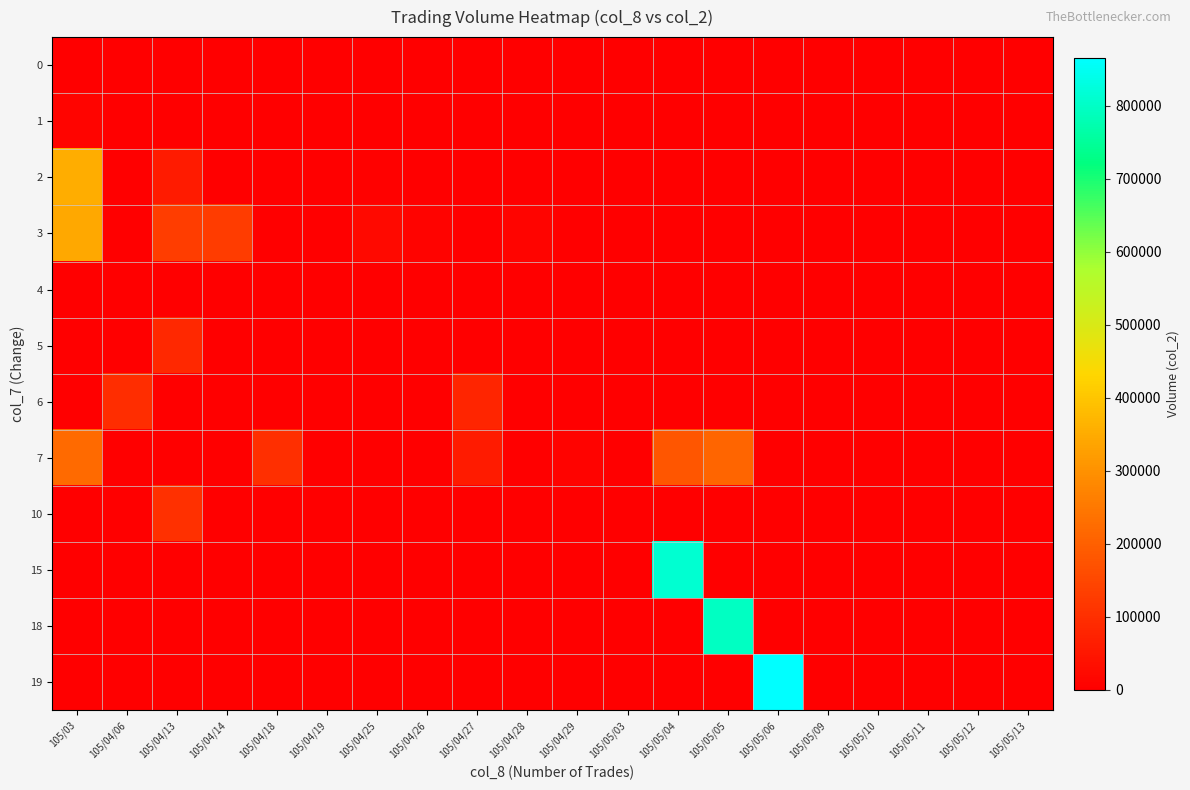

Reading right to left, extract all data points from this chart.

0: 105/05/13=0	105/05/12=0	105/05/11=0	105/05/10=0	105/05/09=0	105/05/06=0	105/05/05=0	105/05/04=0	105/05/03=0	105/04/29=0	105/04/28=0	105/04/27=0	105/04/26=0	105/04/25=0	105/04/19=0	105/04/18=0	105/04/14=0	105/04/13=0	105/04/06=0	105/03=0
1: 105/05/13=0	105/05/12=0	105/05/11=0	105/05/10=0	105/05/09=0	105/05/06=0	105/05/05=0	105/05/04=0	105/05/03=0	105/04/29=0	105/04/28=0	105/04/27=0	105/04/26=0	105/04/25=0	105/04/19=0	105/04/18=0	105/04/14=0	105/04/13=0	105/04/06=0	105/03=10800
2: 105/05/13=0	105/05/12=0	105/05/11=0	105/05/10=0	105/05/09=0	105/05/06=0	105/05/05=0	105/05/04=0	105/05/03=0	105/04/29=0	105/04/28=0	105/04/27=0	105/04/26=0	105/04/25=5880	105/04/19=0	105/04/18=0	105/04/14=0	105/04/13=60420	105/04/06=0	105/03=354040
3: 105/05/13=0	105/05/12=0	105/05/11=0	105/05/10=0	105/05/09=0	105/05/06=0	105/05/05=0	105/05/04=0	105/05/03=0	105/04/29=0	105/04/28=10640	105/04/27=0	105/04/26=7740	105/04/25=23520	105/04/19=0	105/04/18=0	105/04/14=127920	105/04/13=128560	105/04/06=0	105/03=343320
4: 105/05/13=0	105/05/12=0	105/05/11=0	105/05/10=0	105/05/09=0	105/05/06=0	105/05/05=0	105/05/04=0	105/05/03=0	105/04/29=0	105/04/28=0	105/04/27=0	105/04/26=0	105/04/25=0	105/04/19=0	105/04/18=0	105/04/14=0	105/04/13=0	105/04/06=0	105/03=0
5: 105/05/13=0	105/05/12=0	105/05/11=0	105/05/10=0	105/05/09=0	105/05/06=0	105/05/05=0	105/05/04=0	105/05/03=0	105/04/29=0	105/04/28=0	105/04/27=0	105/04/26=0	105/04/25=0	105/04/19=0	105/04/18=0	105/04/14=0	105/04/13=87400	105/04/06=0	105/03=0
6: 105/05/13=0	105/05/12=0	105/05/11=0	105/05/10=0	105/05/09=0	105/05/06=0	105/05/05=0	105/05/04=0	105/05/03=0	105/04/29=0	105/04/28=0	105/04/27=79980	105/04/26=0	105/04/25=0	105/04/19=0	105/04/18=0	105/04/14=0	105/04/13=0	105/04/06=96360	105/03=0
7: 105/05/13=0	105/05/12=0	105/05/11=0	105/05/10=0	105/05/09=0	105/05/06=0	105/05/05=211470	105/05/04=181080	105/05/03=0	105/04/29=7800	105/04/28=0	105/04/27=59250	105/04/26=0	105/04/25=0	105/04/19=0	105/04/18=99910	105/04/14=0	105/04/13=0	105/04/06=0	105/03=220000
10: 105/05/13=0	105/05/12=0	105/05/11=0	105/05/10=0	105/05/09=0	105/05/06=0	105/05/05=0	105/05/04=0	105/05/03=0	105/04/29=0	105/04/28=0	105/04/27=0	105/04/26=0	105/04/25=0	105/04/19=0	105/04/18=0	105/04/14=0	105/04/13=101970	105/04/06=0	105/03=0
15: 105/05/13=0	105/05/12=0	105/05/11=0	105/05/10=0	105/05/09=0	105/05/06=0	105/05/05=0	105/05/04=814260	105/05/03=0	105/04/29=0	105/04/28=0	105/04/27=0	105/04/26=0	105/04/25=0	105/04/19=0	105/04/18=0	105/04/14=0	105/04/13=0	105/04/06=0	105/03=0
18: 105/05/13=0	105/05/12=0	105/05/11=0	105/05/10=0	105/05/09=0	105/05/06=0	105/05/05=795460	105/05/04=0	105/05/03=0	105/04/29=0	105/04/28=0	105/04/27=0	105/04/26=0	105/04/25=0	105/04/19=0	105/04/18=0	105/04/14=0	105/04/13=0	105/04/06=0	105/03=0
19: 105/05/13=0	105/05/12=0	105/05/11=0	105/05/10=0	105/05/09=0	105/05/06=865950	105/05/05=0	105/05/04=0	105/05/03=0	105/04/29=0	105/04/28=0	105/04/27=0	105/04/26=0	105/04/25=0	105/04/19=0	105/04/18=0	105/04/14=0	105/04/13=0	105/04/06=0	105/03=0